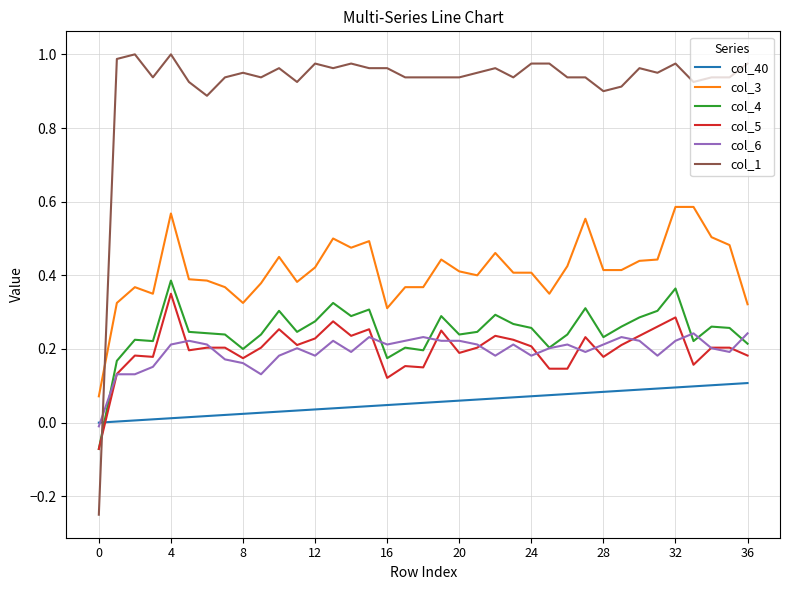

True or false: col_4 has more than 1 points higher than both neighbors.

True